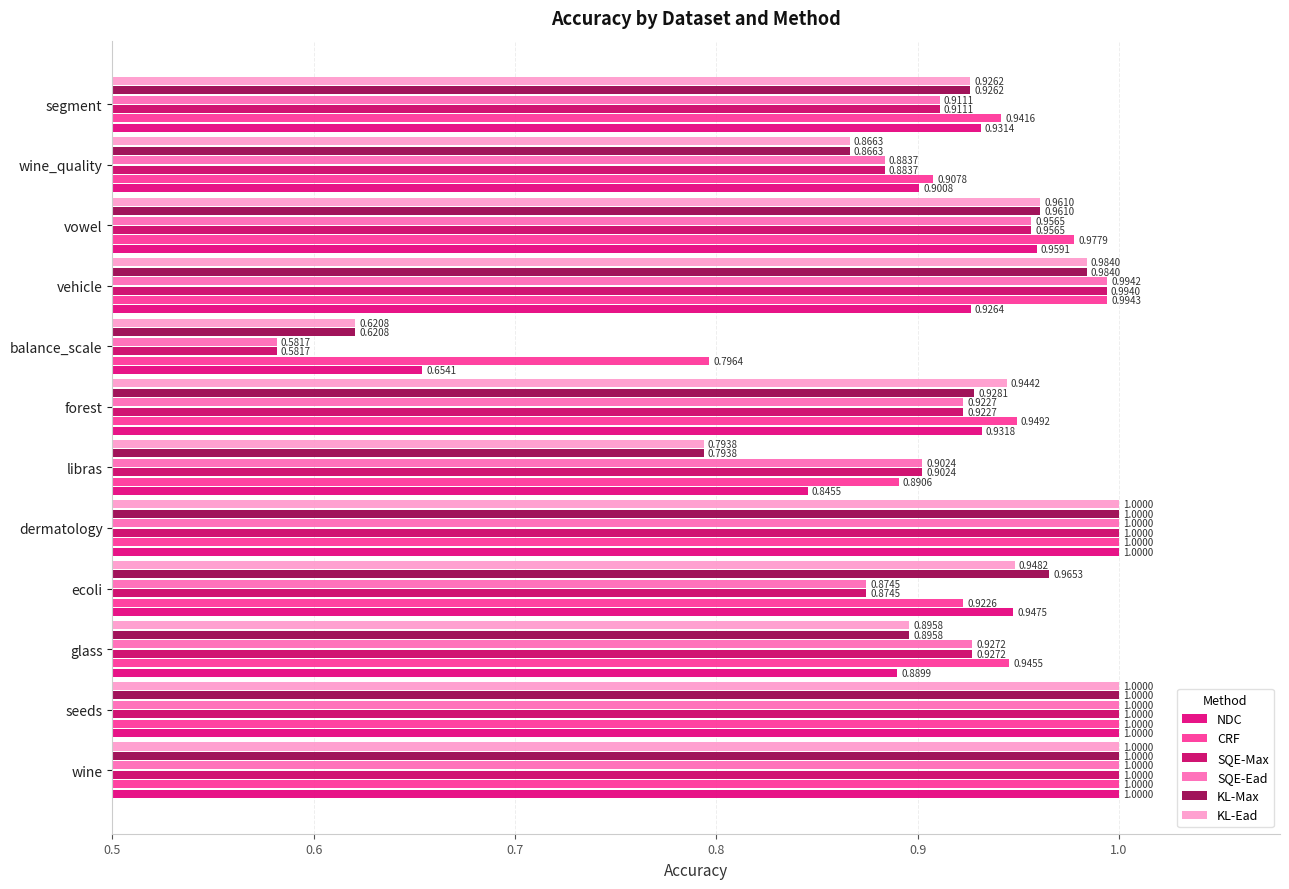

Where is SQE-Max nearest to the value 0?

balance_scale